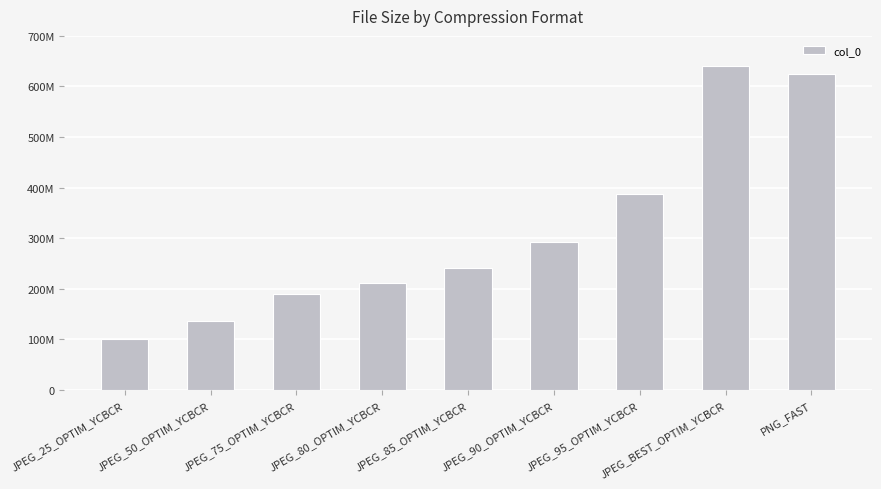

Does the chart contain any negative values?

No